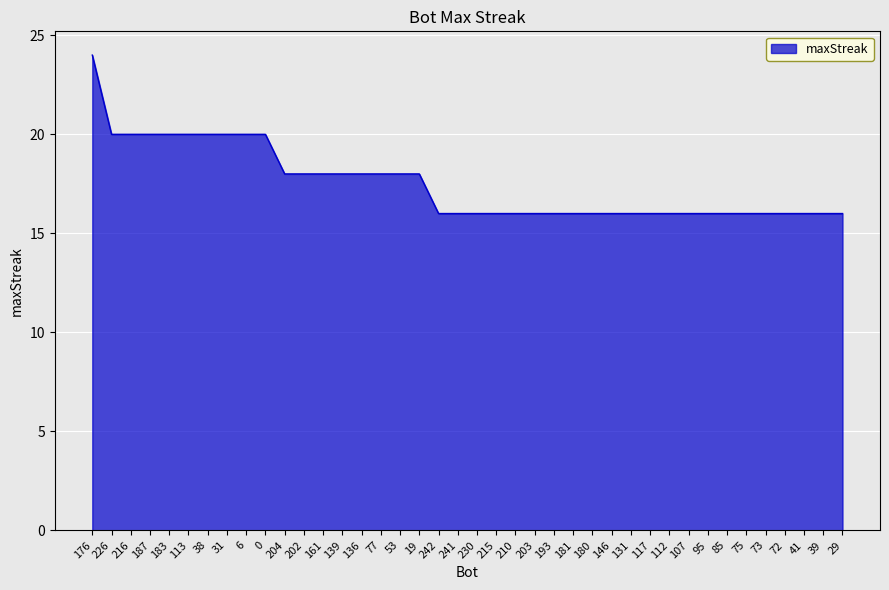

What is the difference between the maximum and minimum values?

8